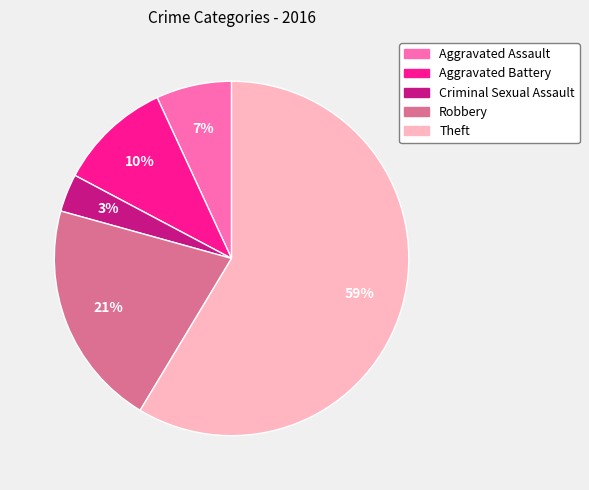

Which slice is the largest?

Theft